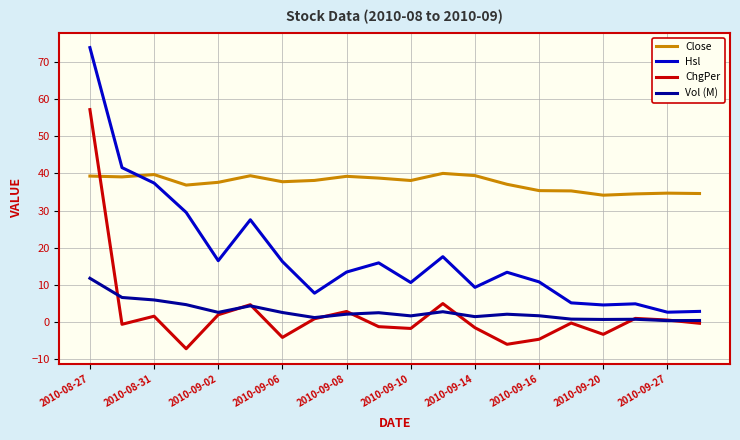

Rank the series by their maximum value, from highest to lowest.

Hsl, ChgPer, Close, Vol (M)